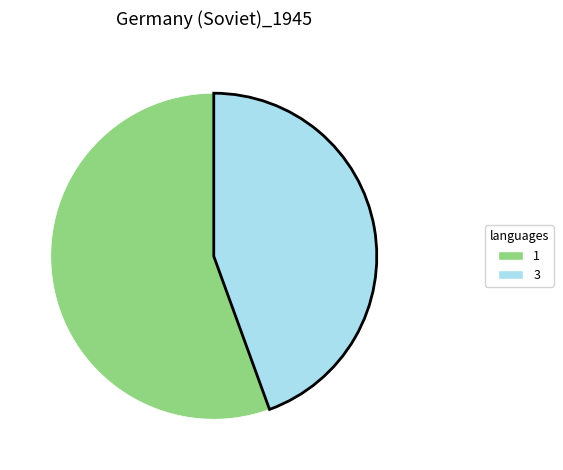

The 3 slice represents 30% of the pie. True or false?

False